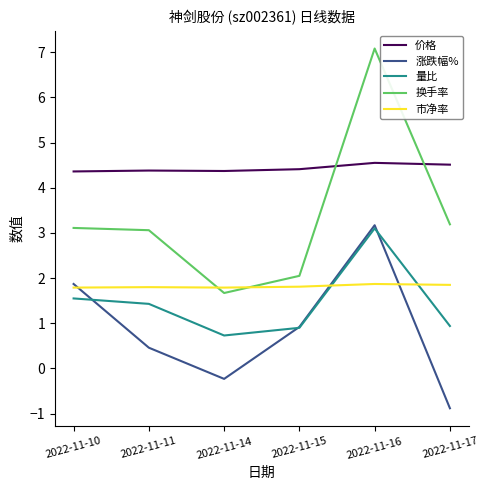

Where is the first local minimum for 量比?

2022-11-14